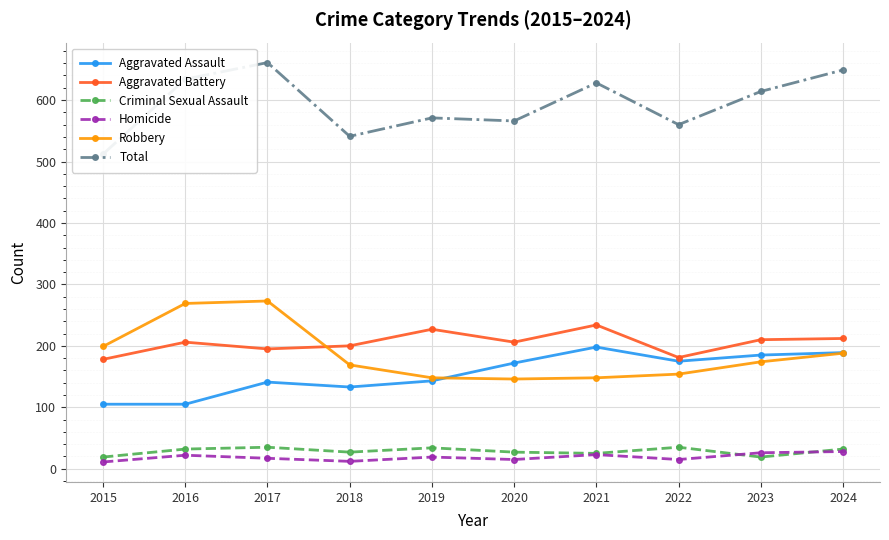

In Robbery, how many points are higher than both neighbors (excluding endpoints)?

1